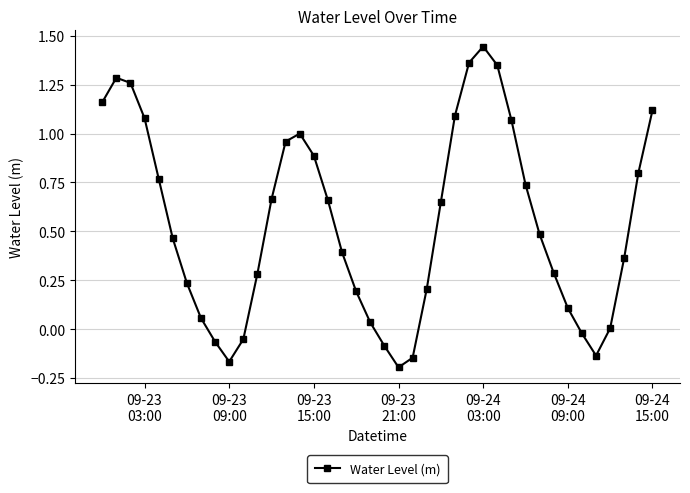

How many interior local valleys (lower than both neighbors) does the data have?

3